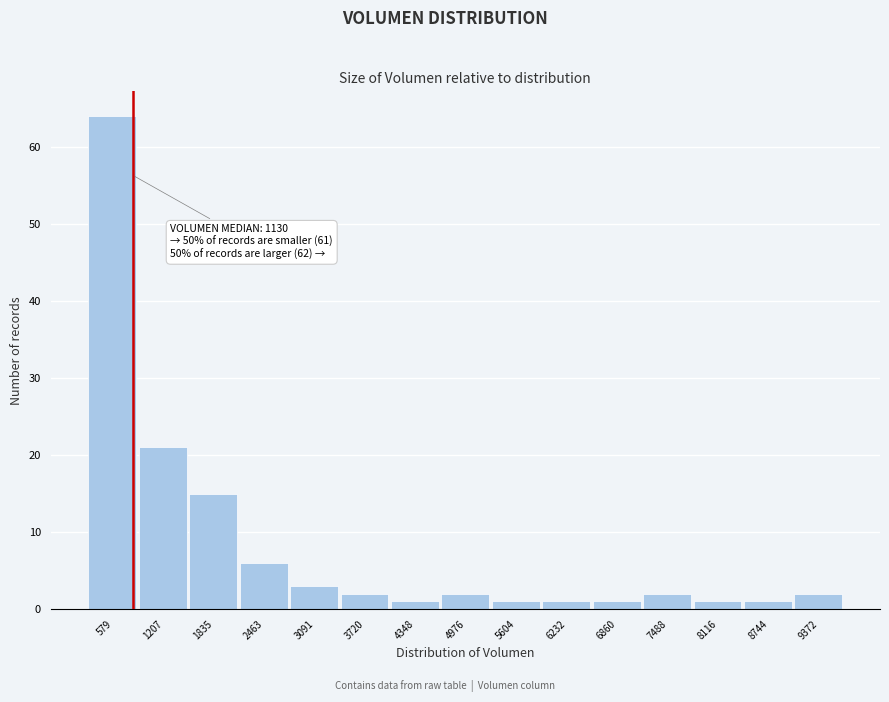

Reading left to right, what are all the values shown in this chart?

64	21	15	6	3	2	1	2	1	1	1	2	1	1	2